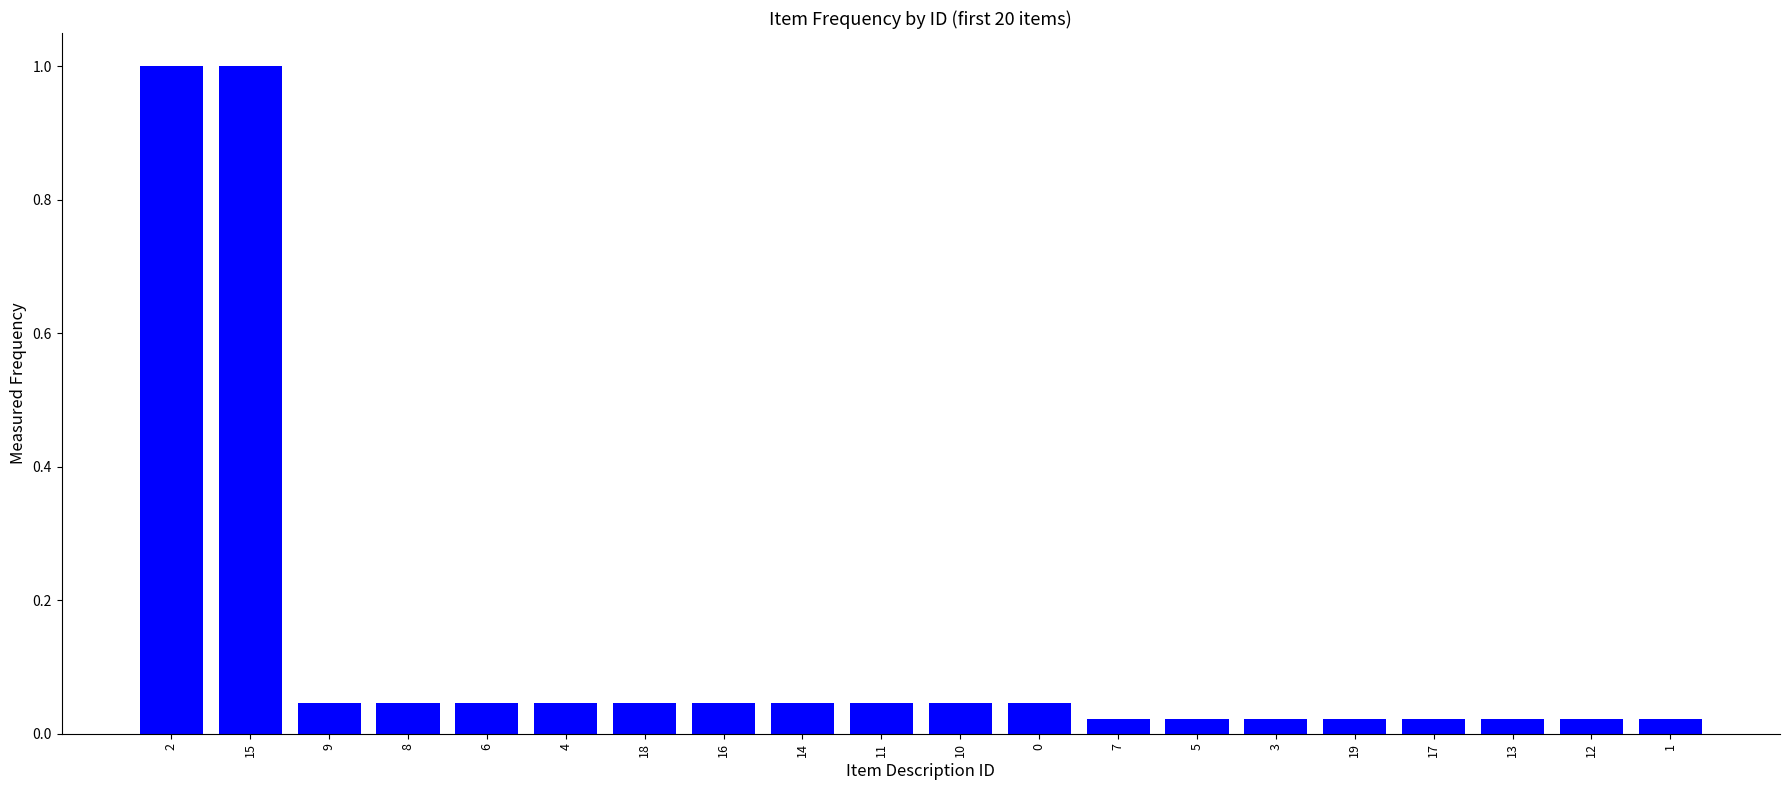

What is the maximum value shown in the chart?

1.0